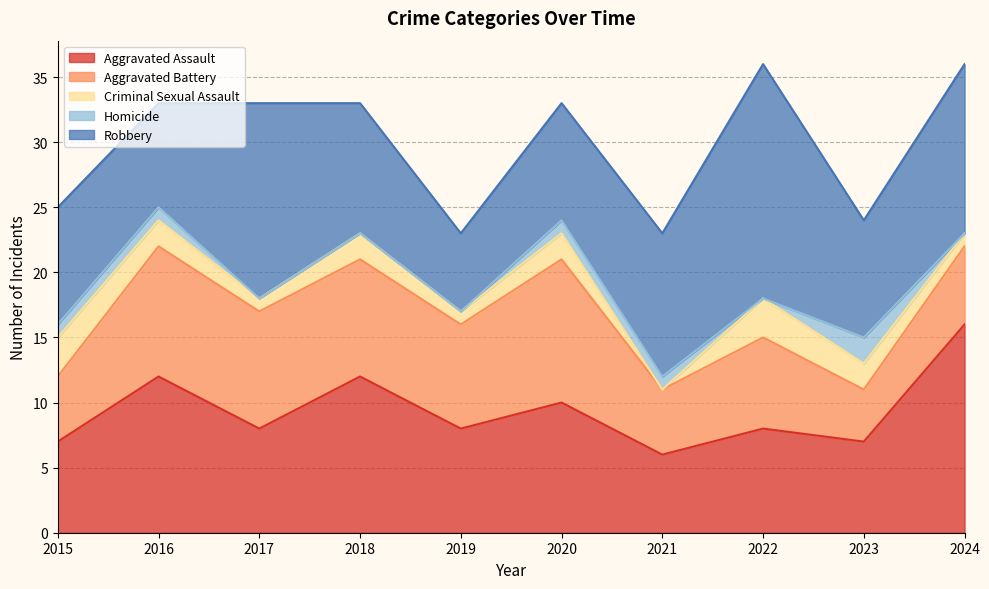

What is the sum of the Aggravated Assault values at 2017 and 2022?

16